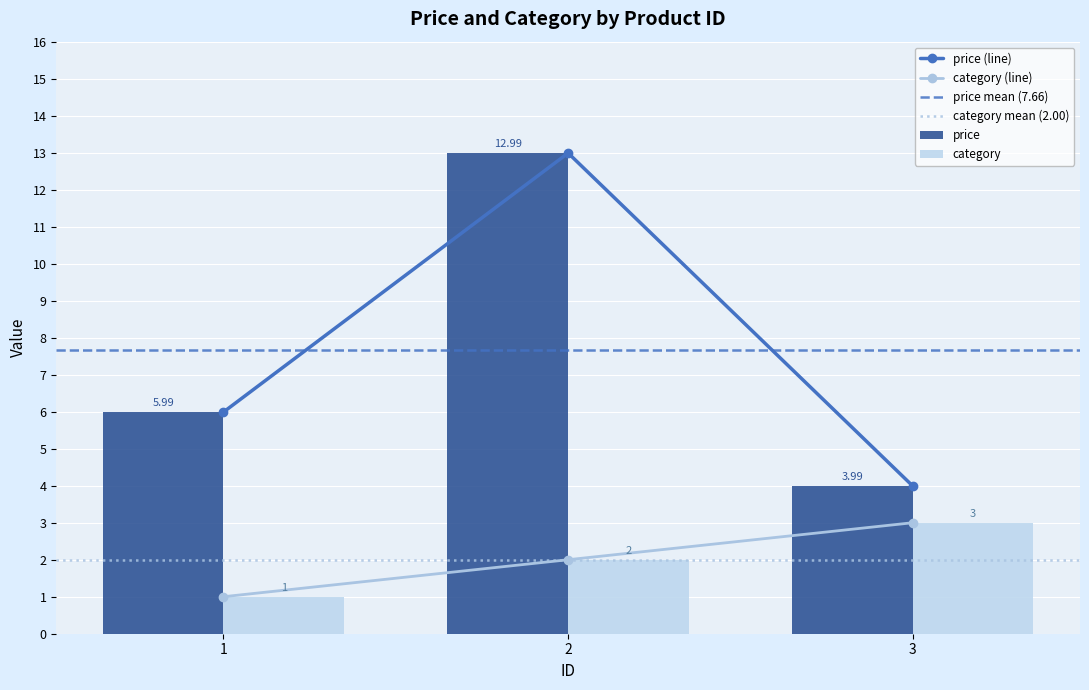

What is the difference between the highest and lowest values at 1?

5.0